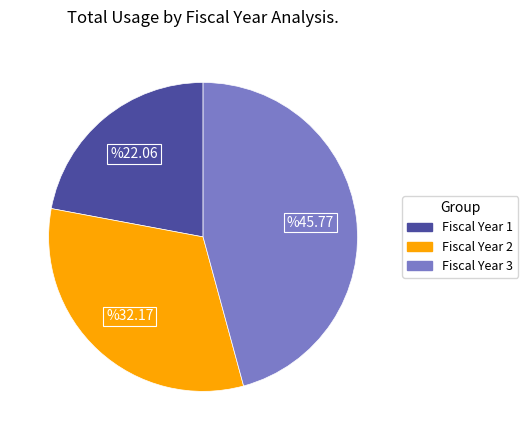

Do Fiscal Year 3 and Fiscal Year 1 together represent more than half of the pie?

Yes